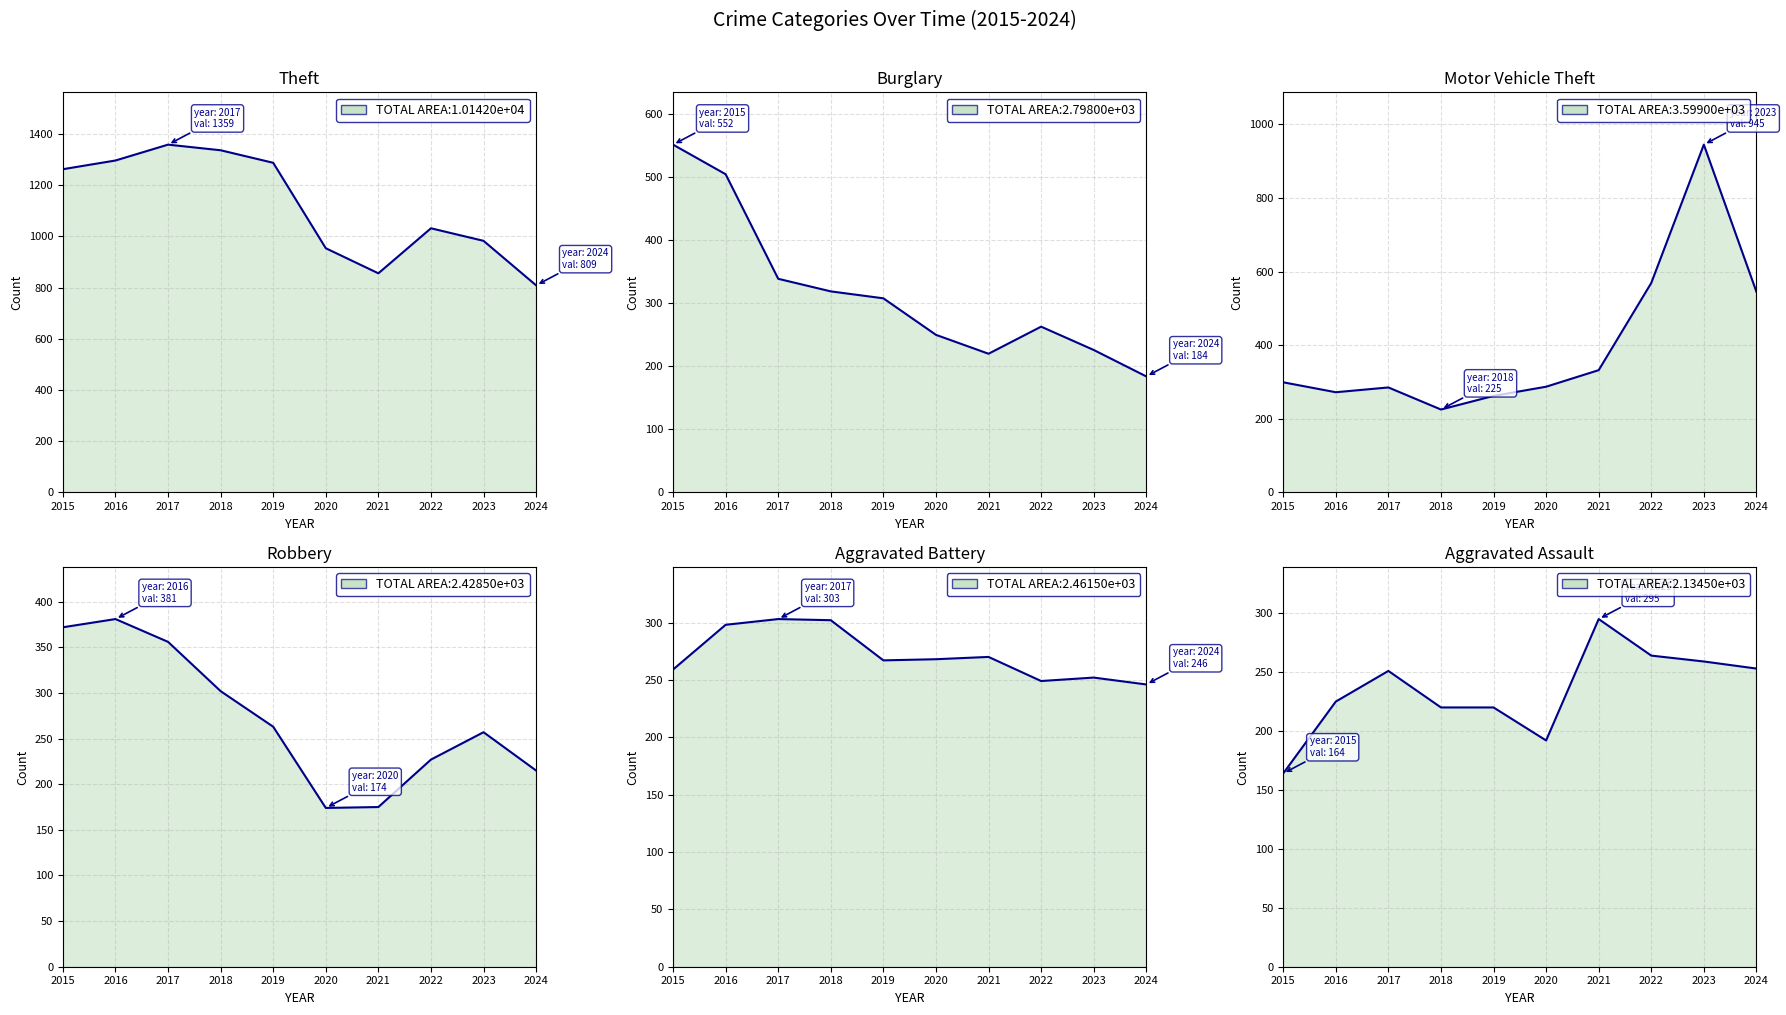

What is the difference between the highest and lowest values at 2017?

1108